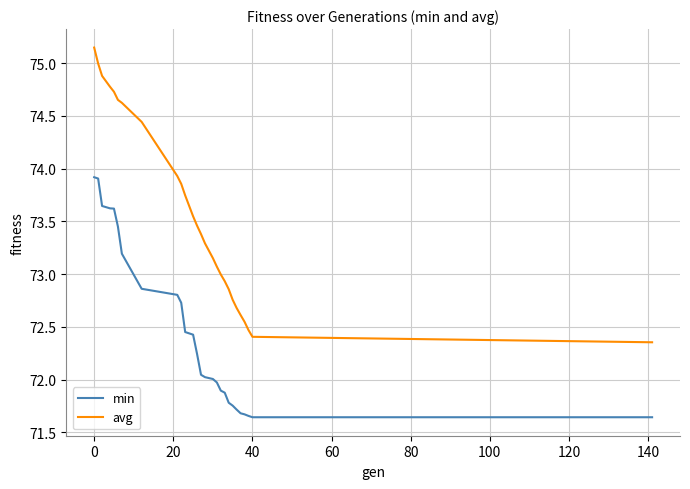

True or false: avg and min cross at least once.

False